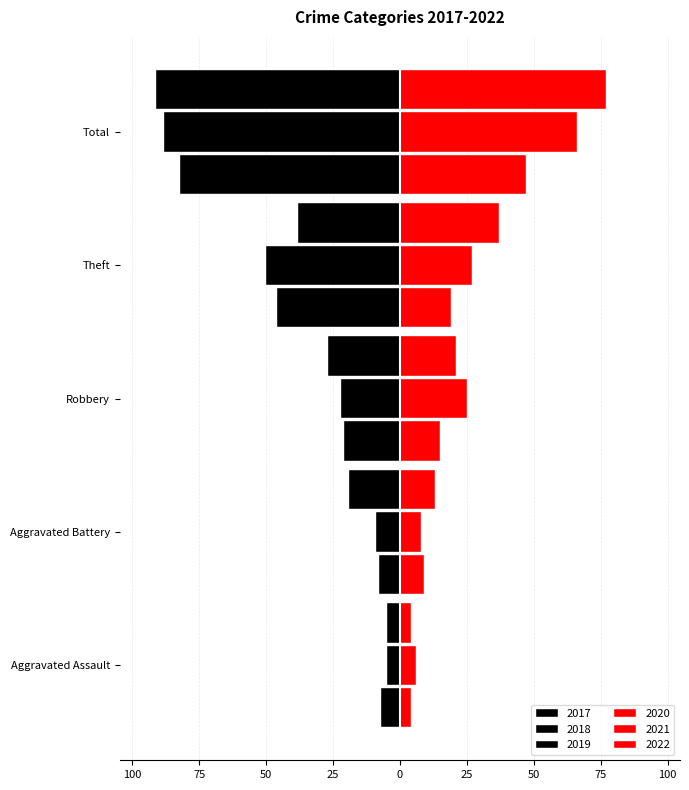

What is the minimum value for 2020?

4